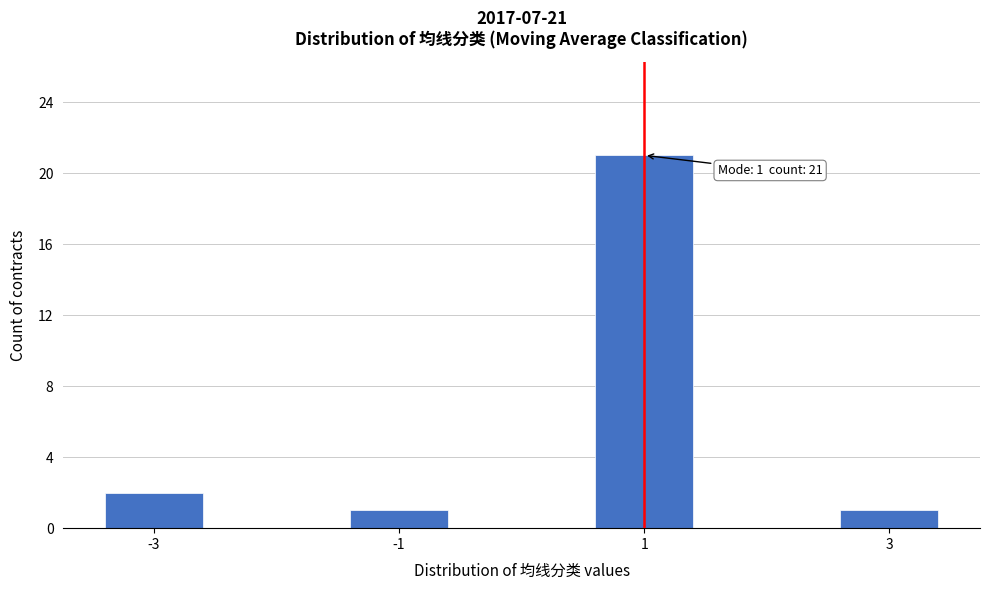

Reading left to right, transcribe all the data shown in this chart.

-3=2	-1=1	1=21	3=1